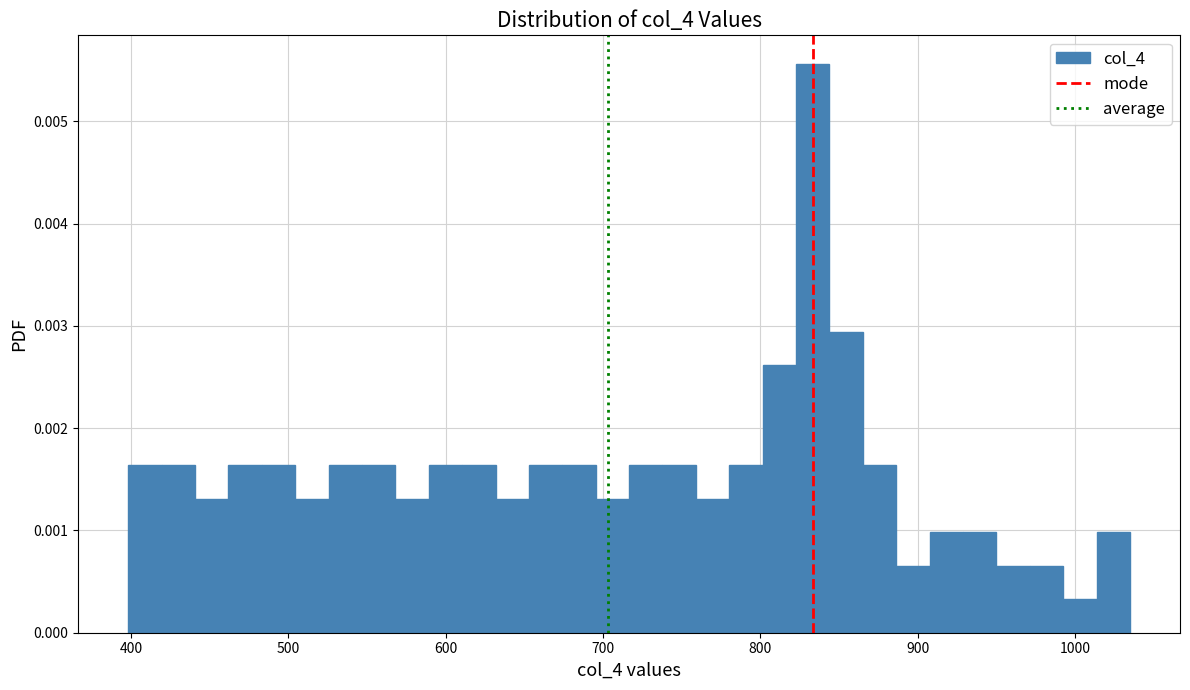

Around what value on the x-axis is the tallest bar? Give the approximate position of its centre, as read against the axis.

830